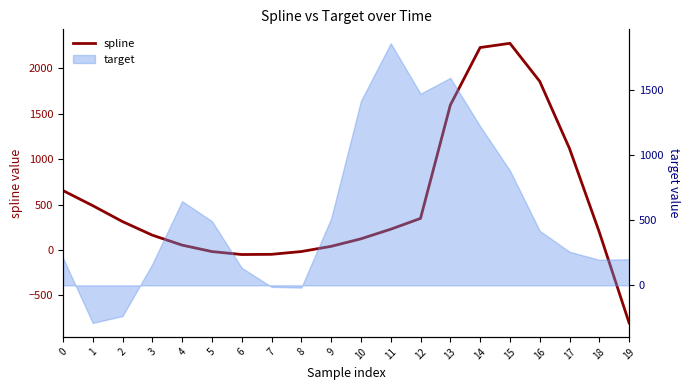

What is the difference between the maximum and minimum values?

3077.4